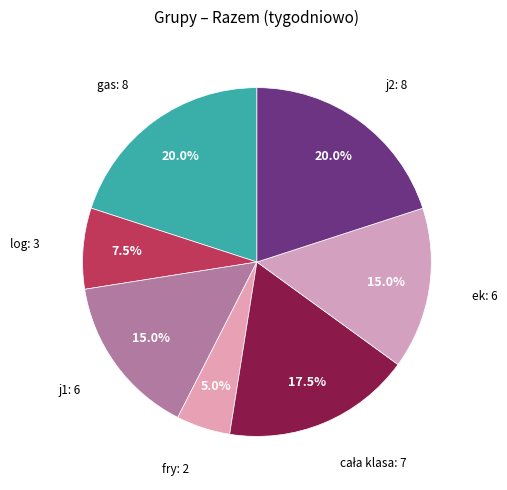

Count the number of slices in the pie.

7